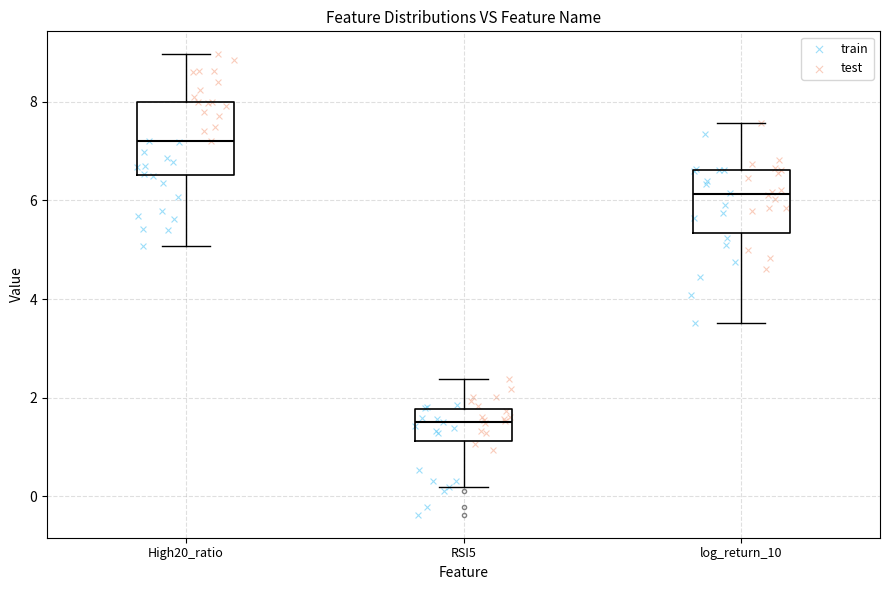

Where does the upper whisker of the box for RSI5 end on the y-axis? The values are not printed on the chart, so give them approximately, as read against the axis.

2.4